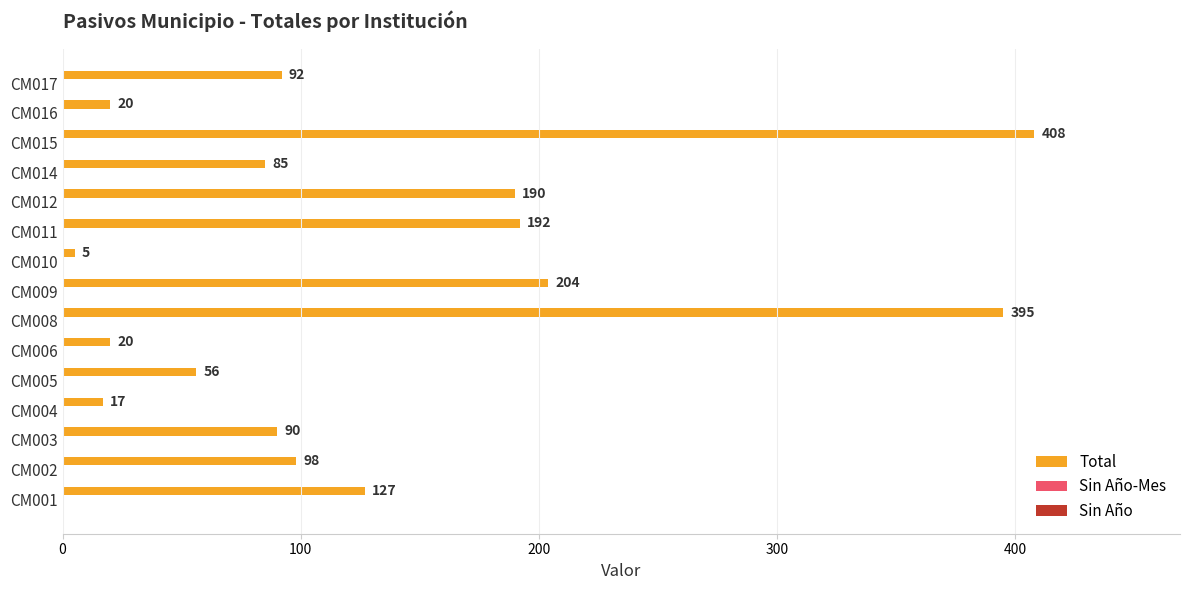

What is the minimum value shown in the chart?

5